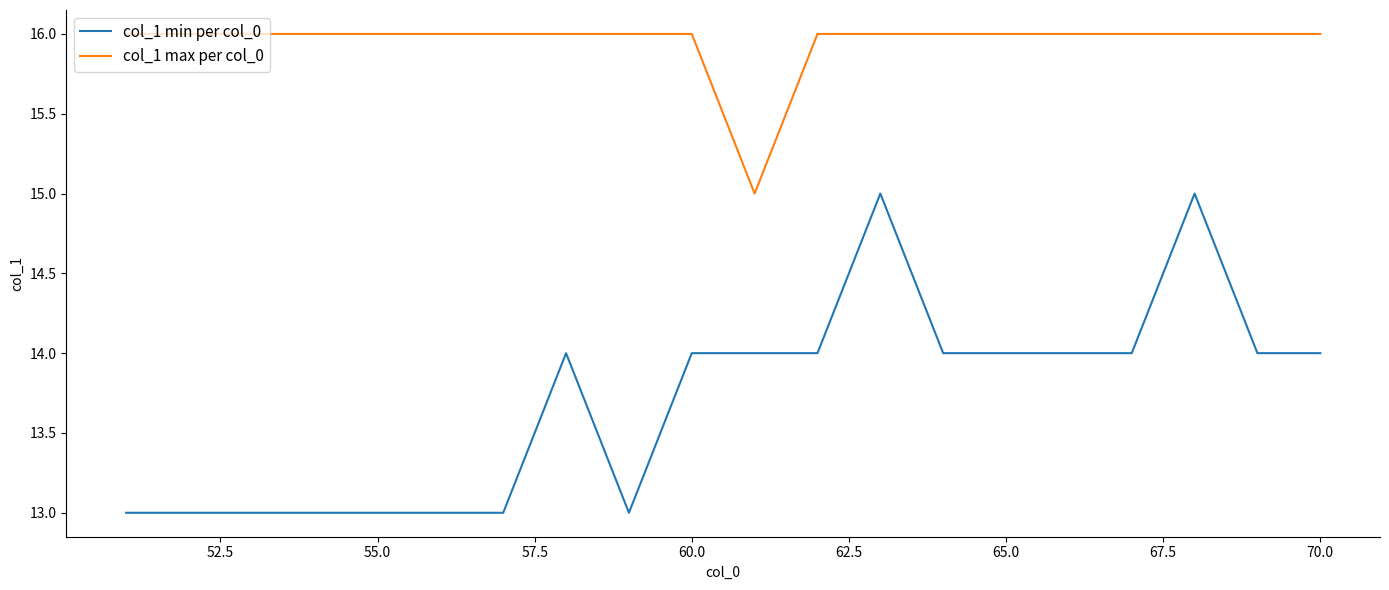

Reading left to right, extract all data points from this chart.

col_1 min per col_0: 13	13	13	13	13	13	13	14	13	14	14	14	15	14	14	14	14	15	14	14
col_1 max per col_0: 16	16	16	16	16	16	16	16	16	16	15	16	16	16	16	16	16	16	16	16